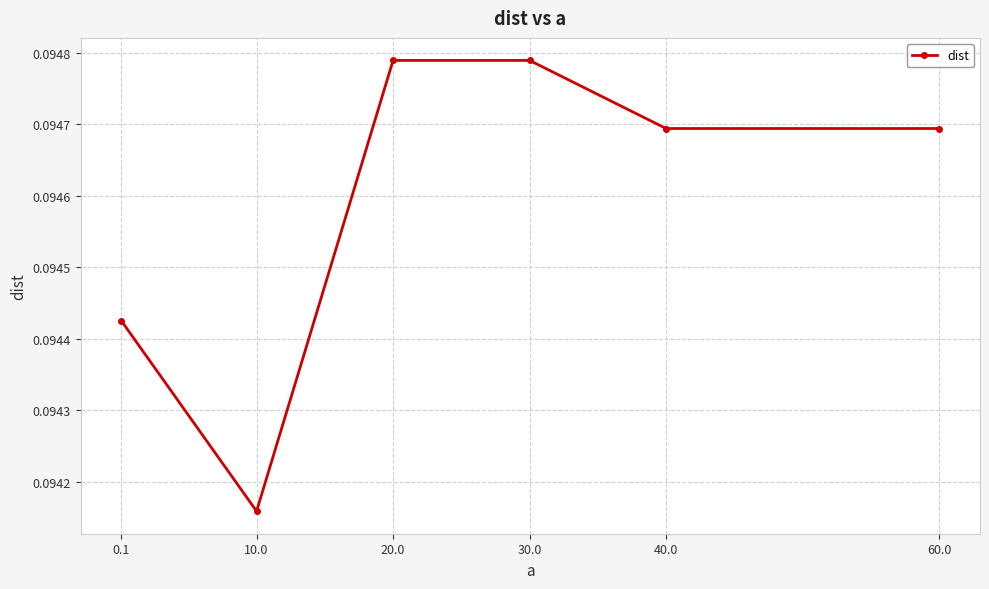

What is the label of the 3rd point from the right?

30.0